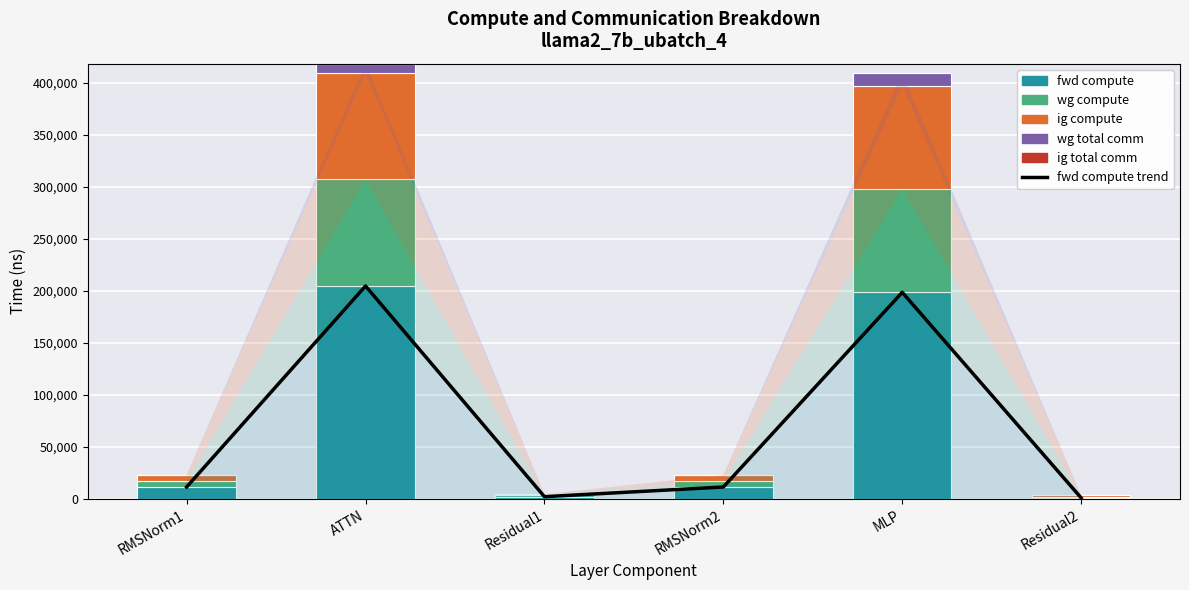

At how many categories does at least one series exceed 93293?

2